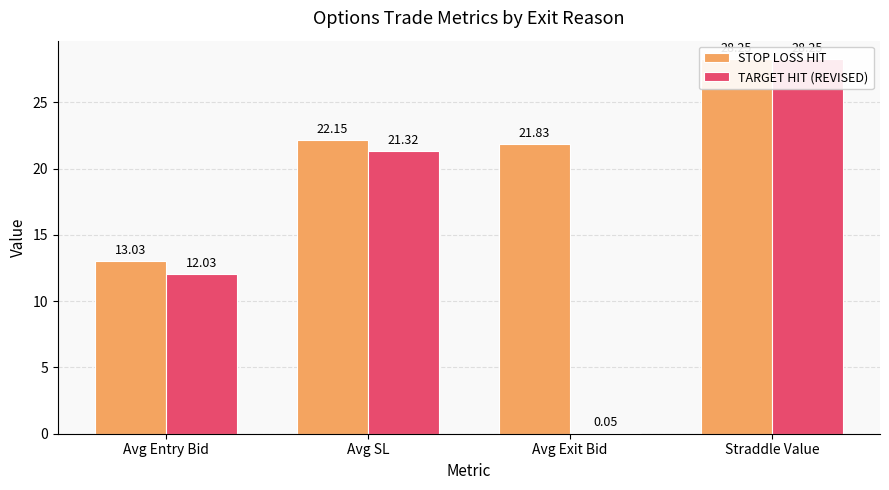

What is the greatest value displayed?

28.2